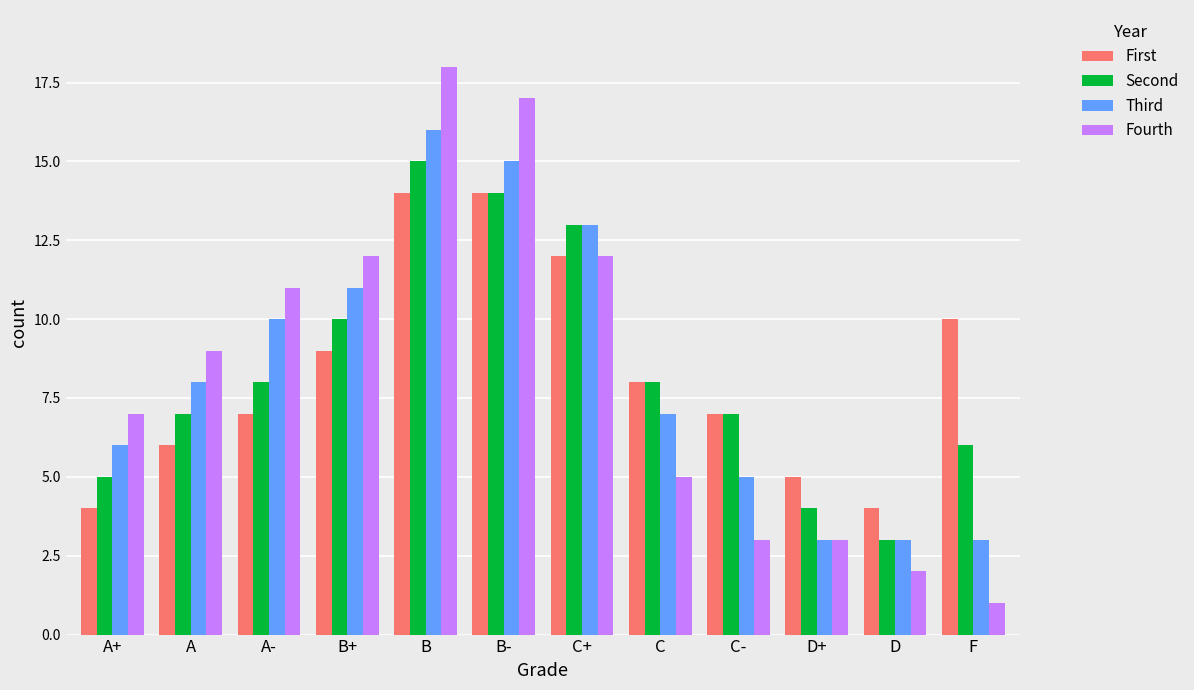

How many bars are there in total?

48